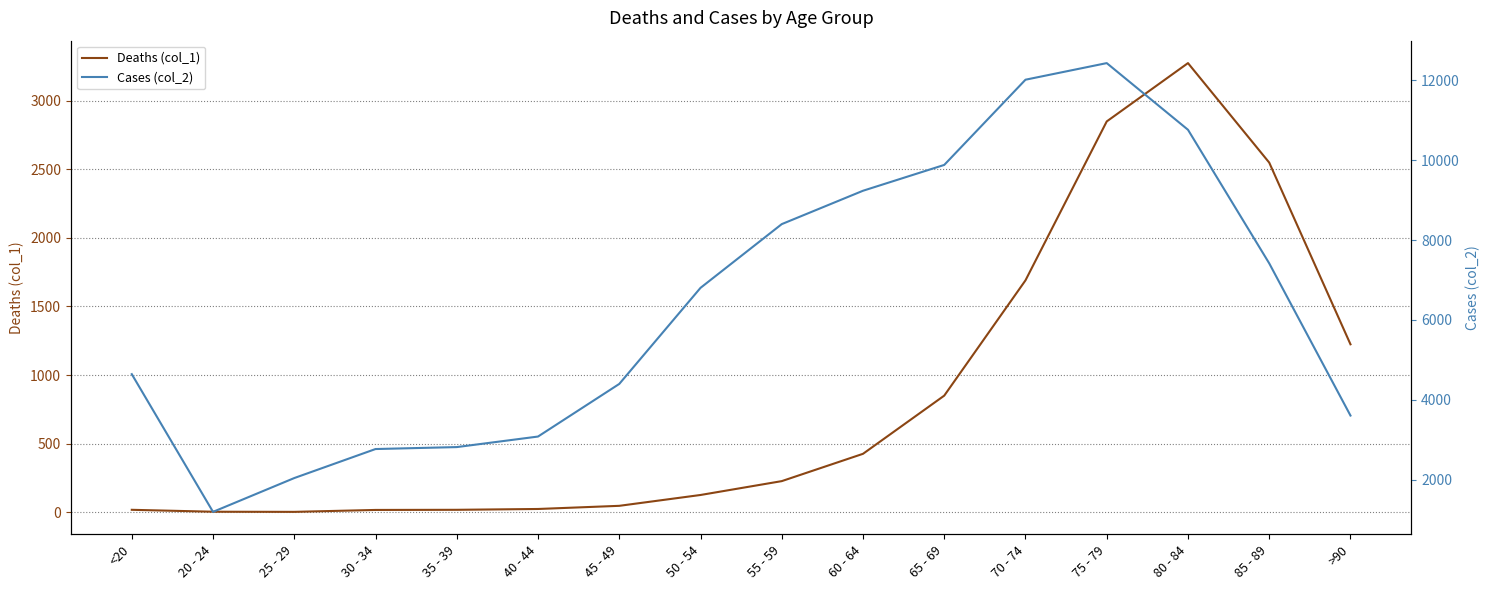

What is the value of the Deaths (col_1) point at the 13th from the left?

2848